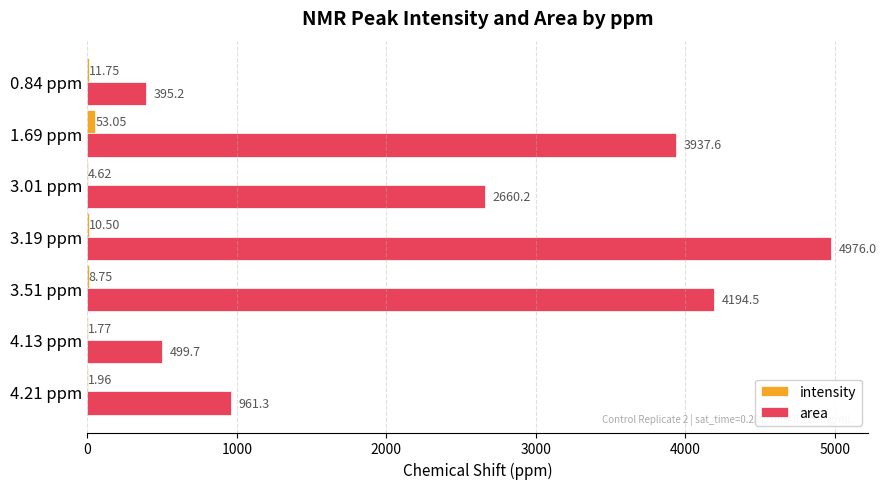

At which category is the sum across all series the highest?

3.19 ppm